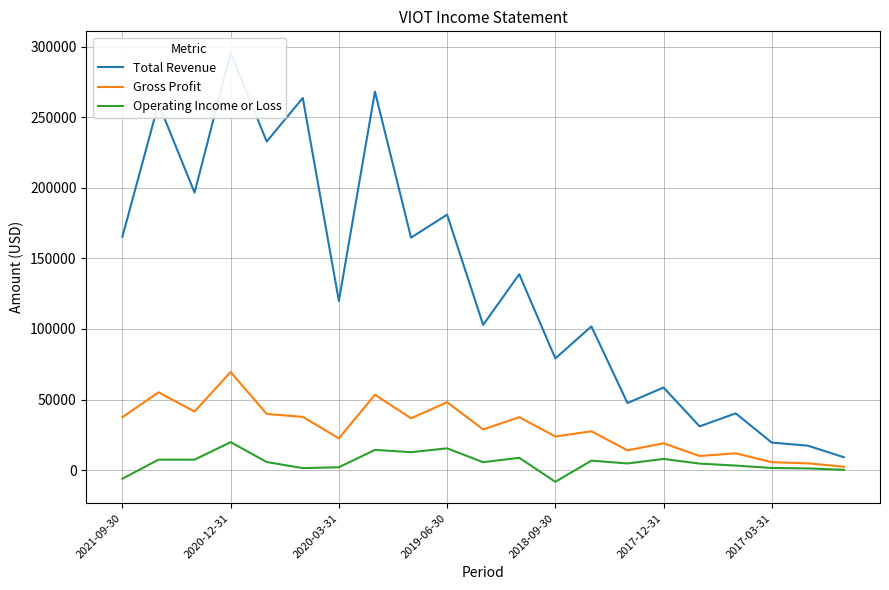

What is the highest value of the Operating Income or Loss series?

19800